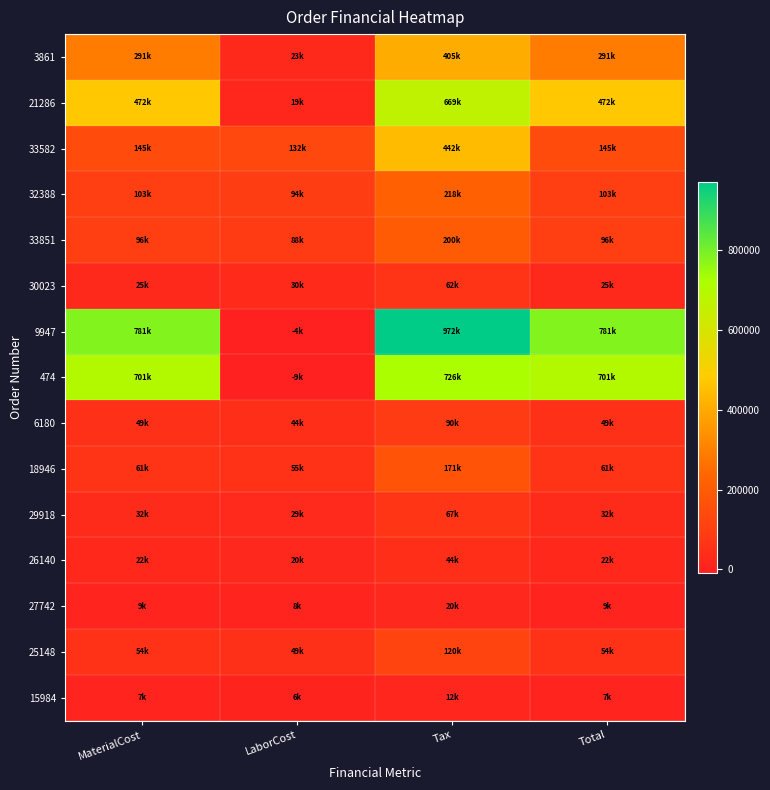

Which has a higher value, Total or LaborCost?

Total